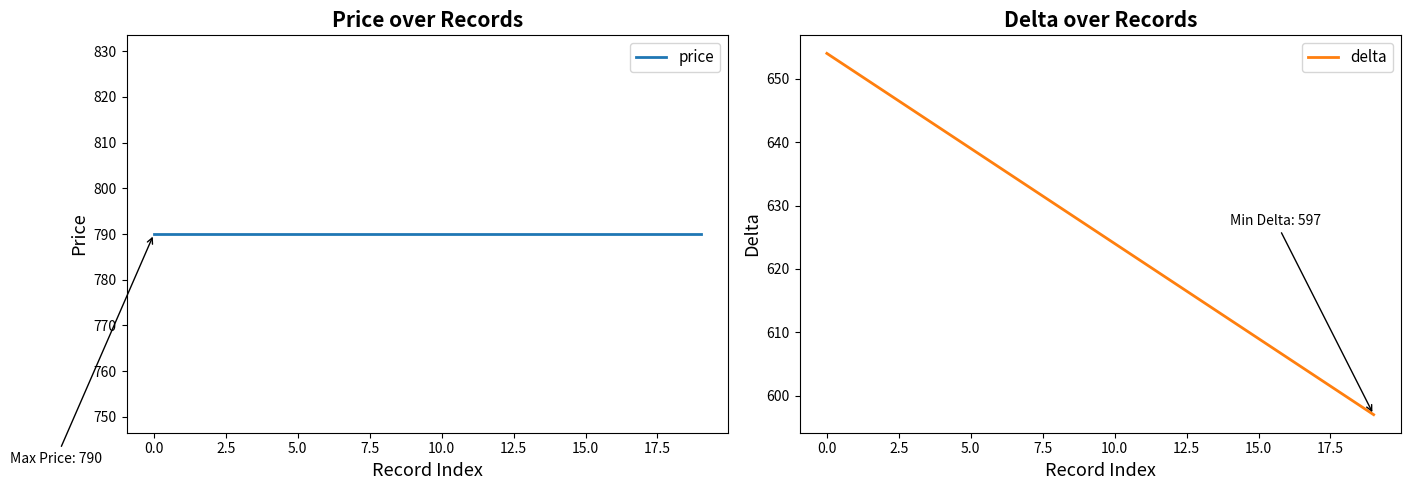

List the series in order of their peak value, lowest first.

delta, price